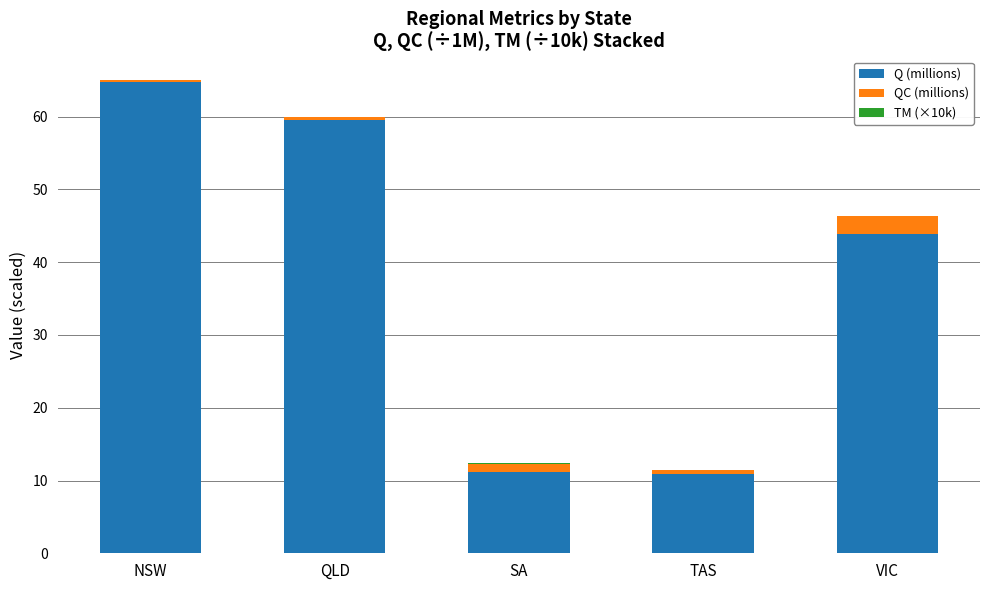

Is it true that Q (millions) equals 43.9 at VIC?

True